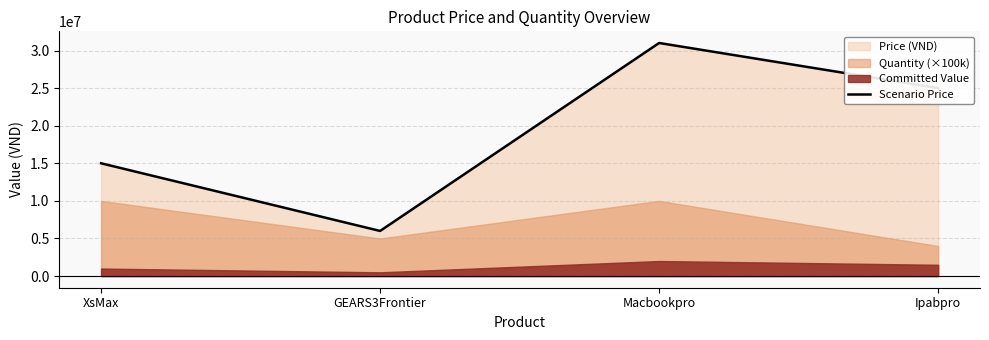

What is the approximate value at Macbookpro?

31000000